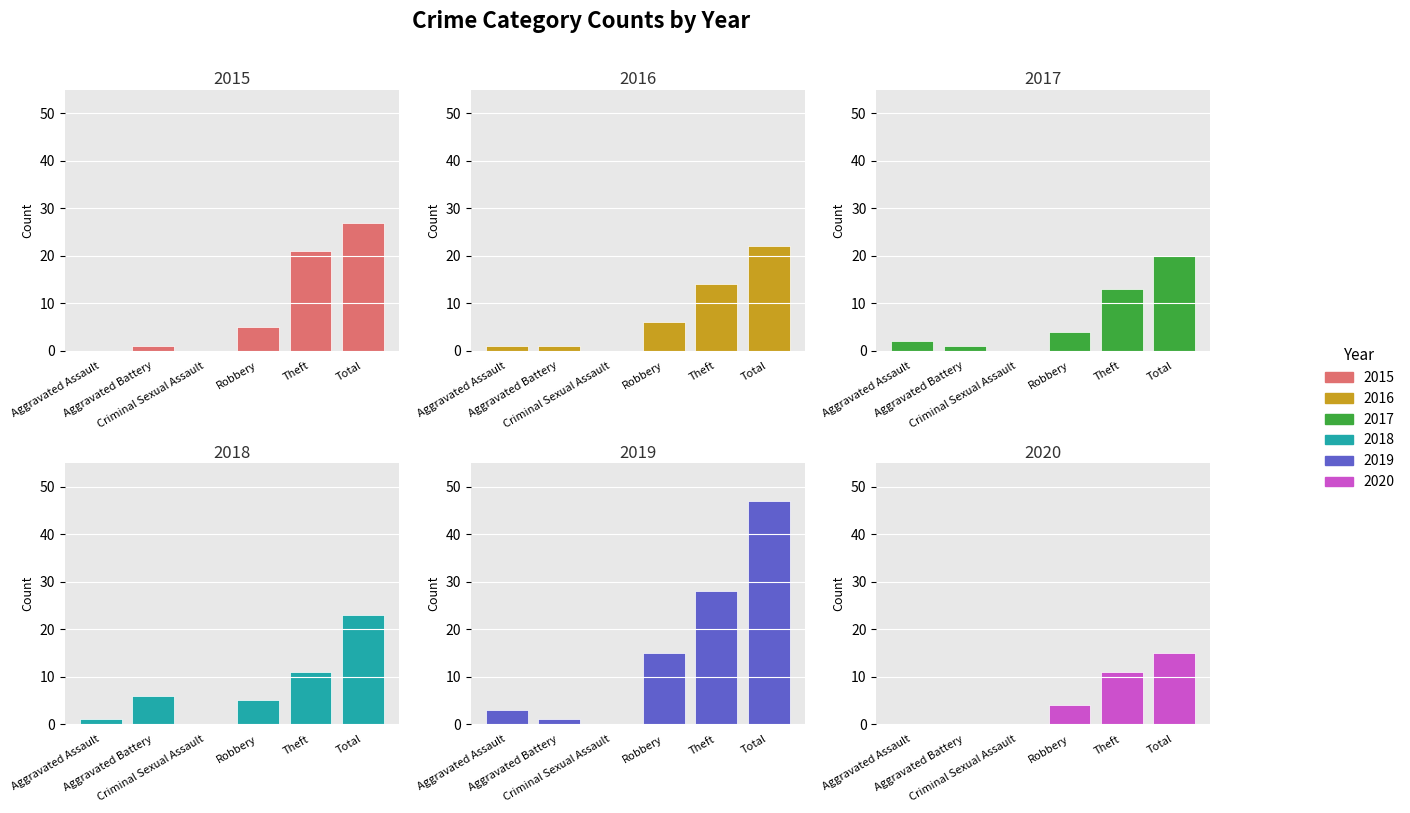

What is the greatest value displayed?

47